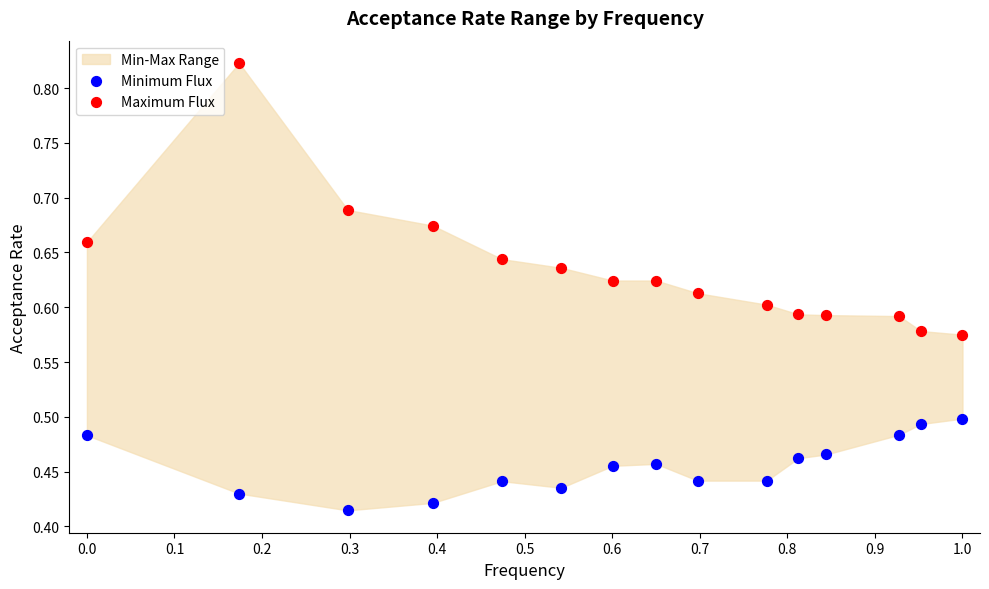

Across all data points, what is the range of X values (max minus min)?

1.0